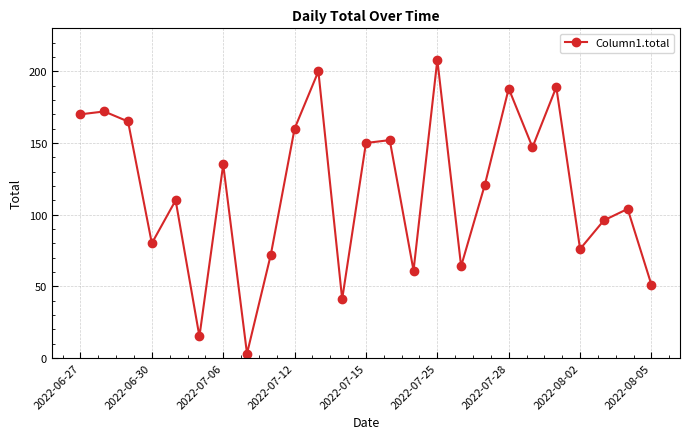

How many points are lower than both their immediate neighbors (excluding endpoints)?

8